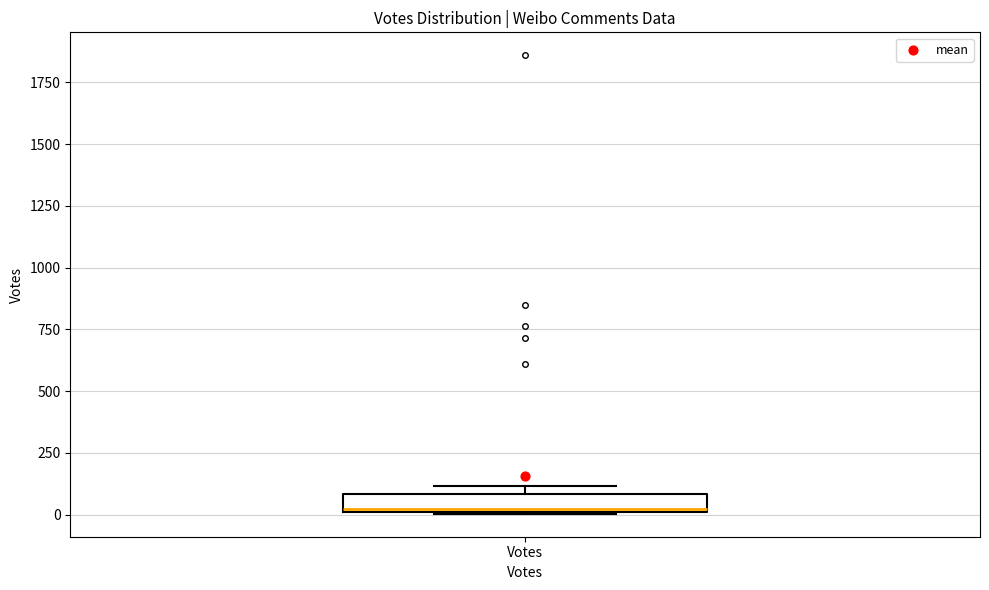

Where is the lower edge of the box for Votes on the y-axis? The values are not printed on the chart, so give them approximately, as read against the axis.

0